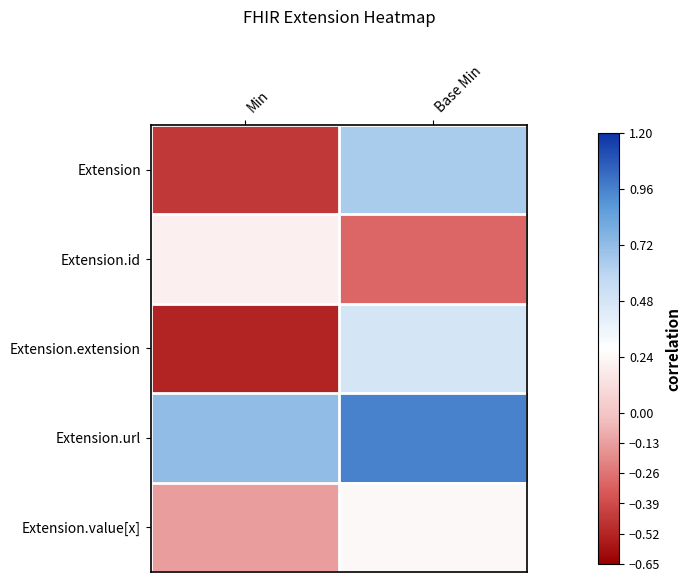

Reading left to right, list all the values displayed in this chart.

Extension: Min=-0.5	Base Min=0.7
Extension.id: Min=0.2	Base Min=-0.3
Extension.extension: Min=-0.5	Base Min=0.5
Extension.url: Min=0.7	Base Min=1.0
Extension.value[x]: Min=-0.1	Base Min=0.2